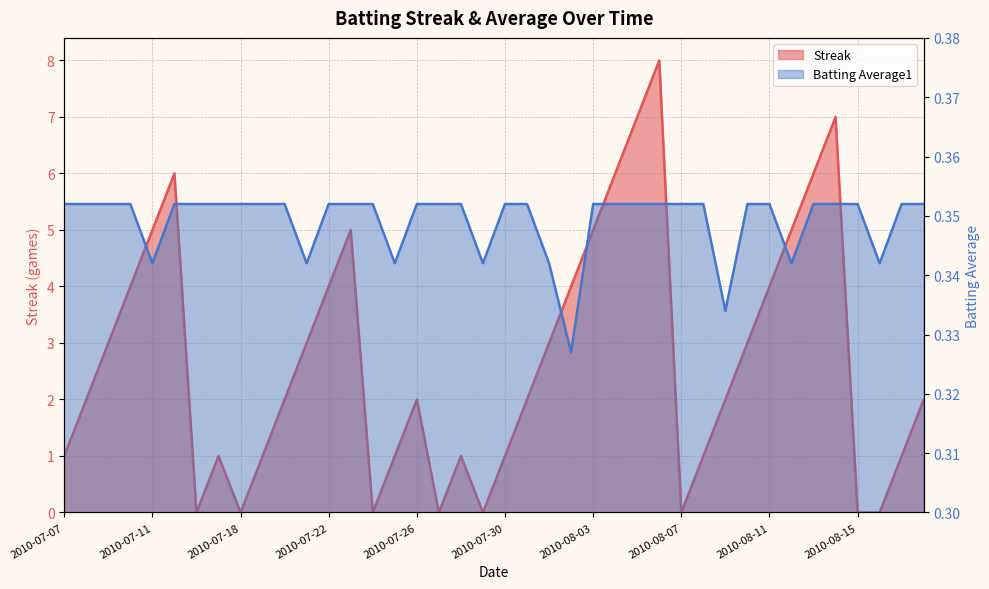

What are all the series names shown in the legend?

Streak, Batting Average1